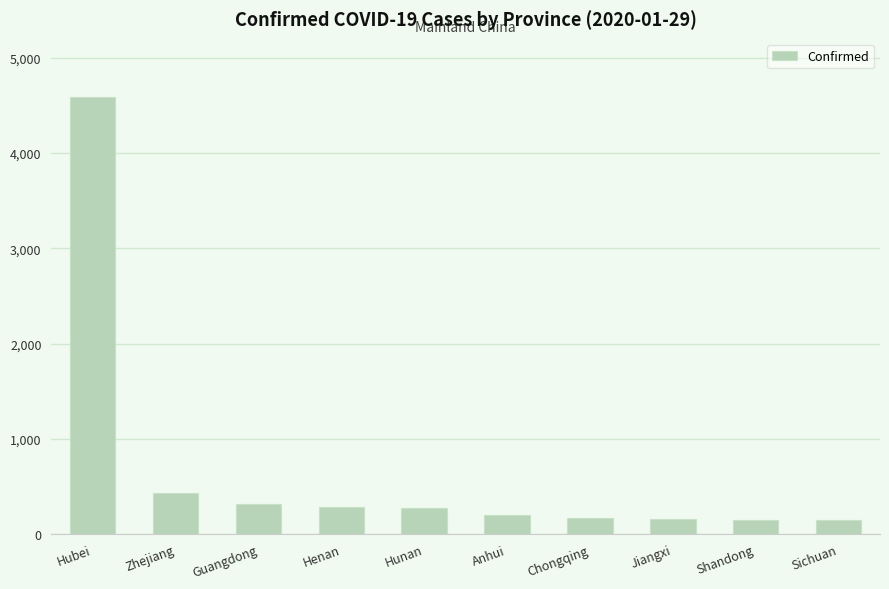

Read the value at Jiangxi, to the nearest 100.

200